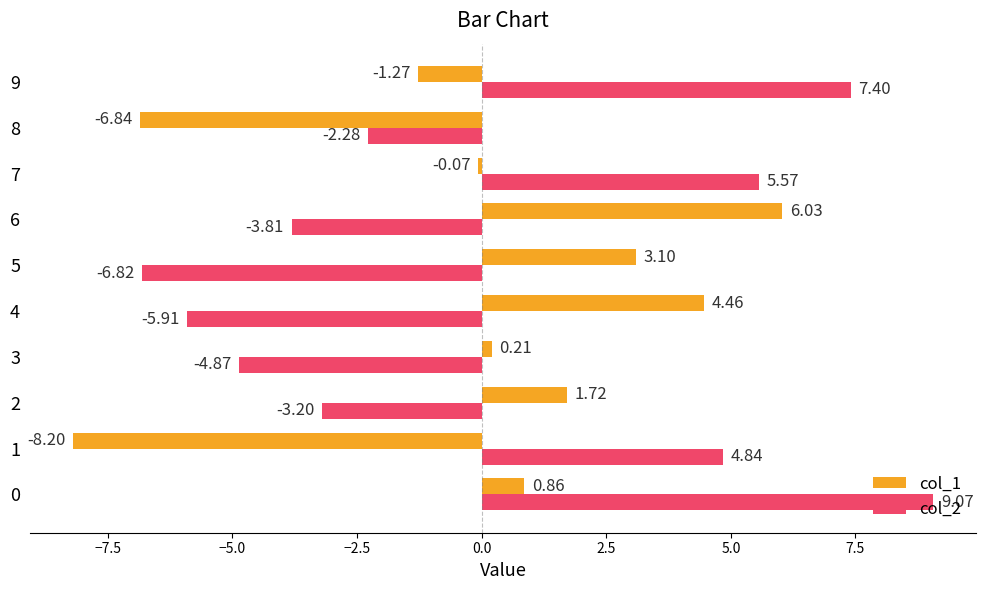

How many positive values does the col_1 series have?

6